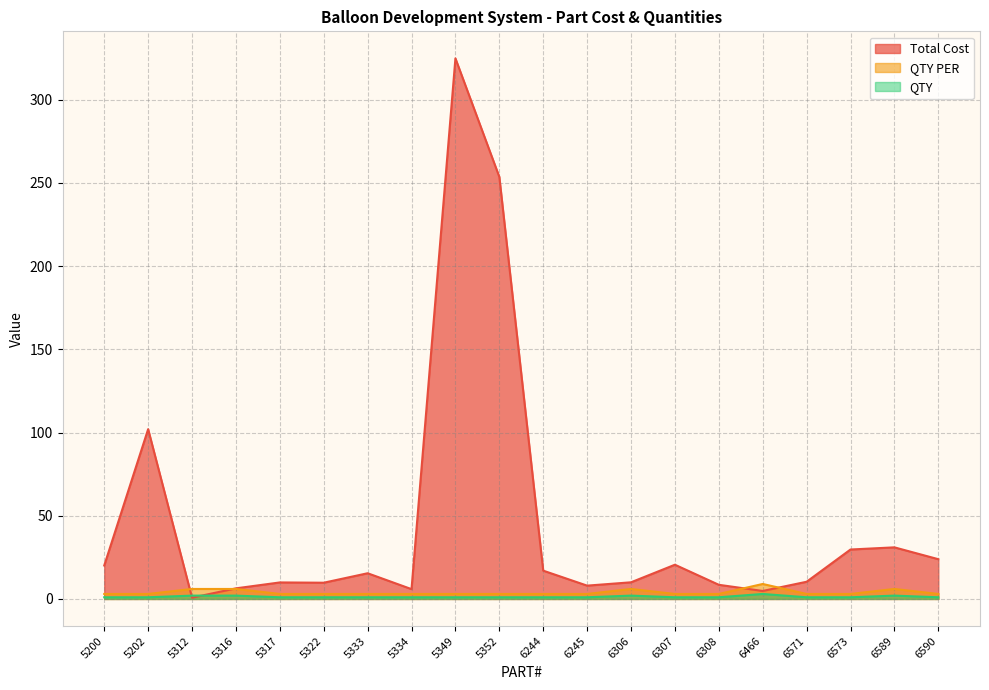

Which series changed the most between 5202 and 5334?

Total Cost